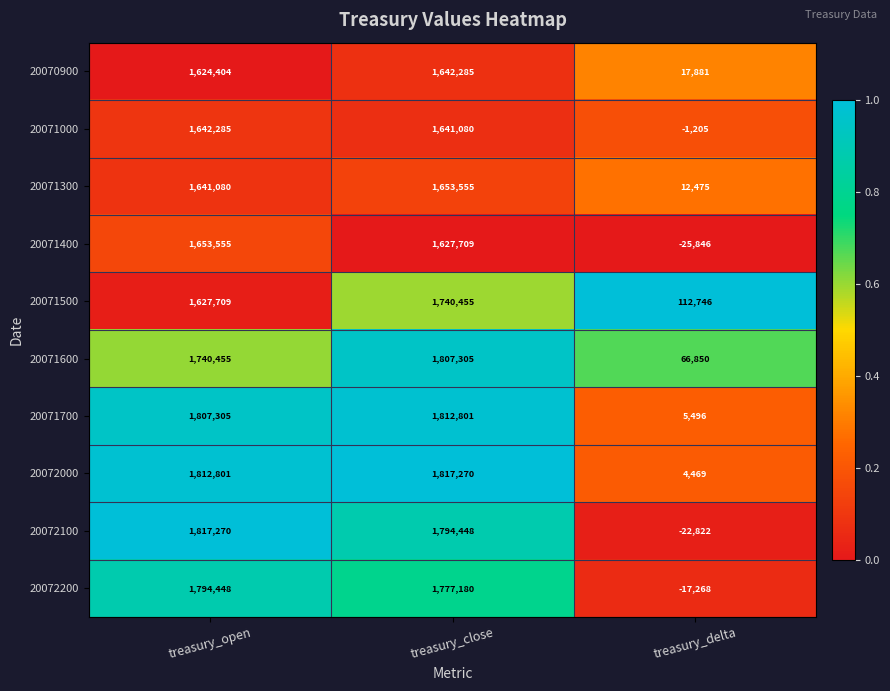

What is the average value of the 20071500 series?

1160303